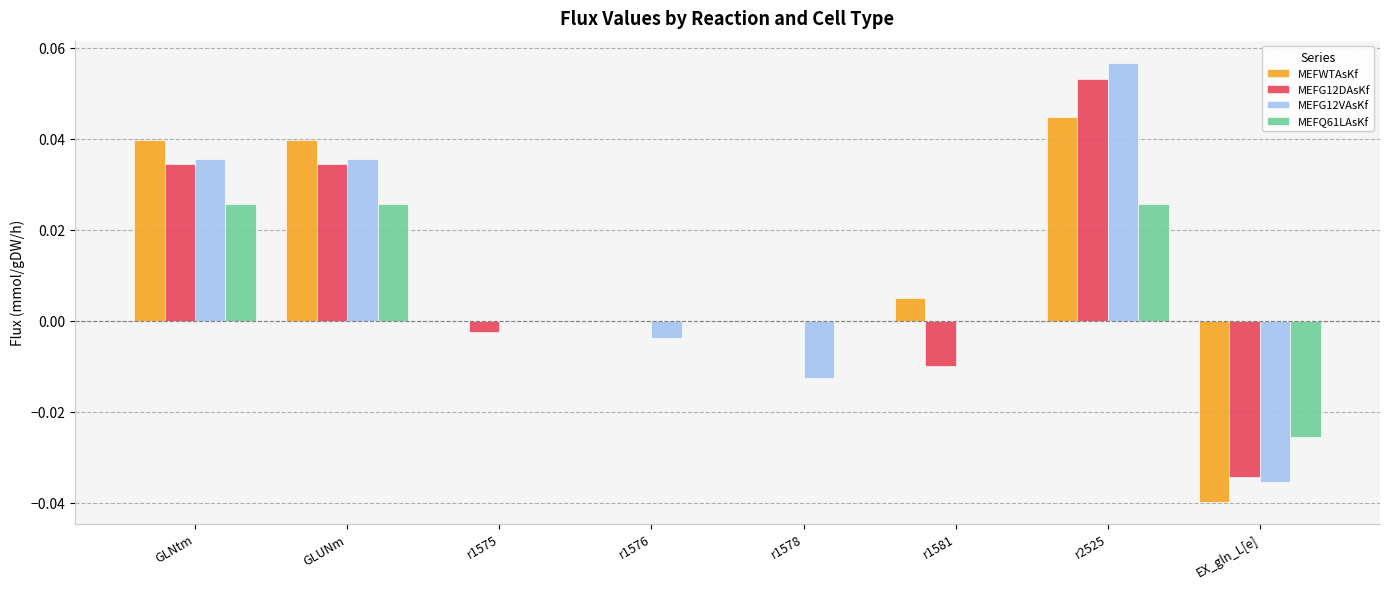

What are all the series names shown in the legend?

MEFWTAsKf, MEFG12DAsKf, MEFG12VAsKf, MEFQ61LAsKf